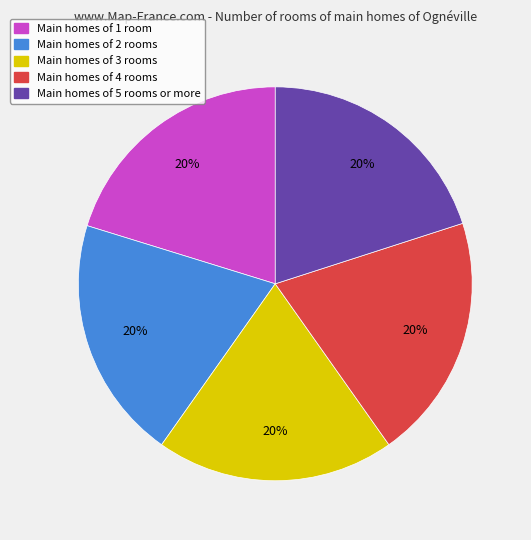

To the nearest percent, what is the average slice percentage?

20%